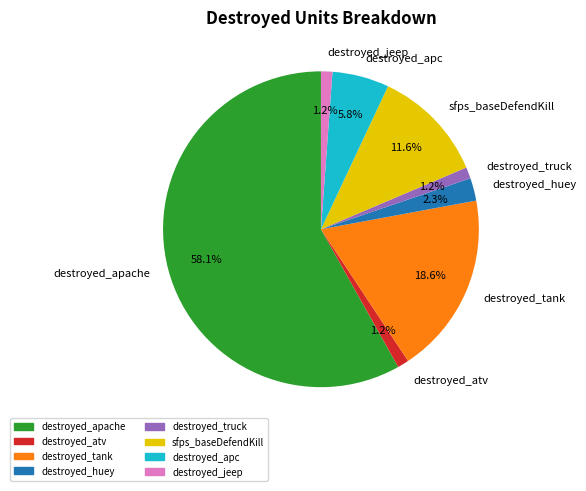

To the nearest percent, what percentage of the pie is sfps_baseDefendKill?

12%